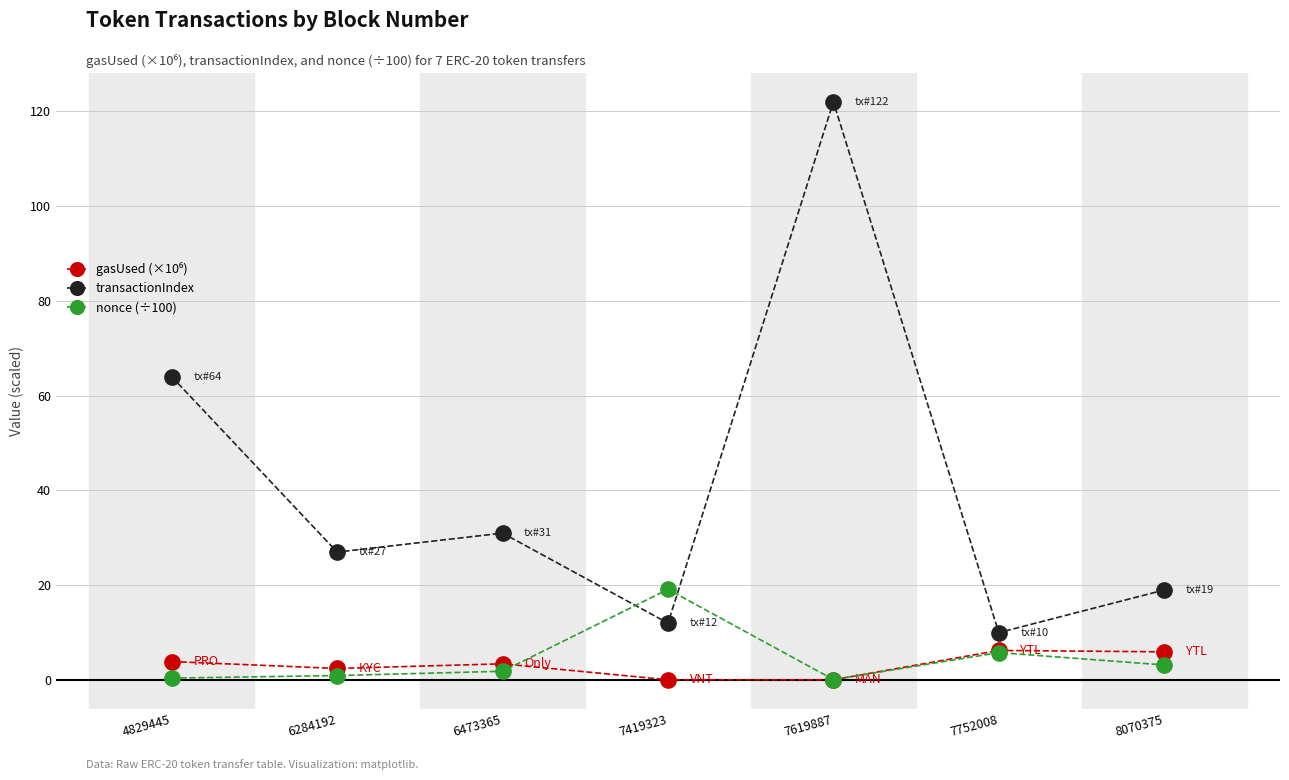

Where is transactionIndex nearest to the value 66?

4829445